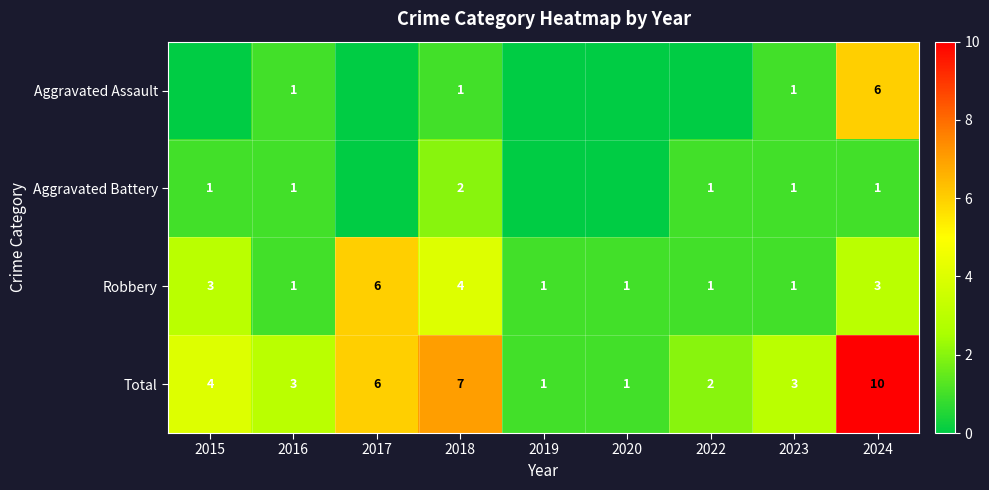

The Robbery series shows 1 at 2020. True or false?

True